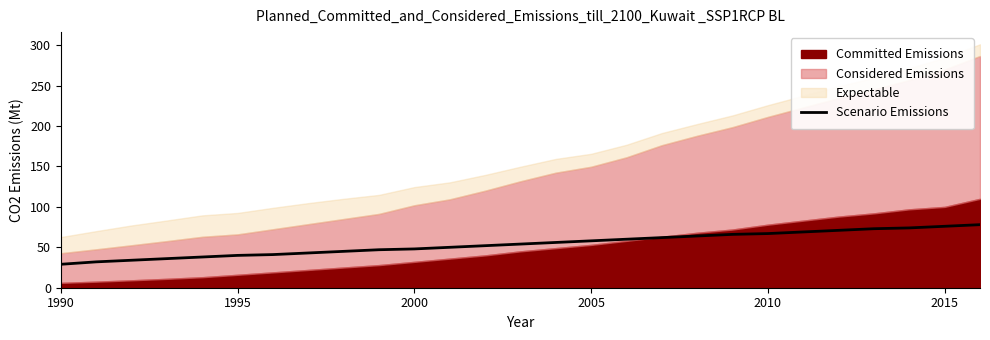

What is the highest value of the Scenario Emissions series?

78